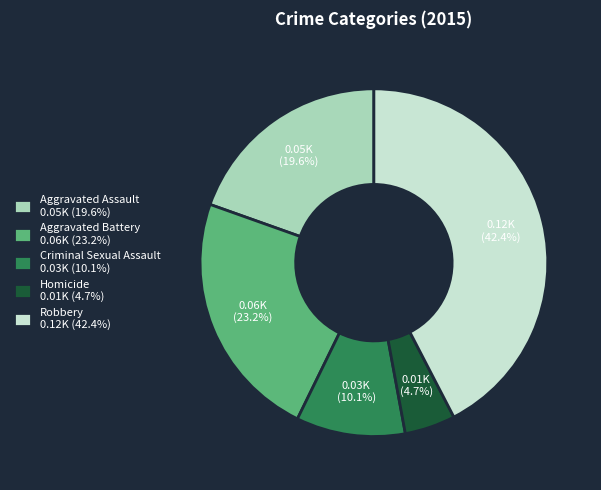

How many segments does this pie chart have?

5